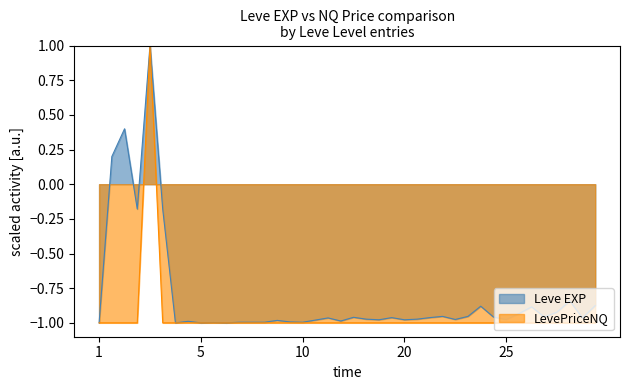

What is the maximum value for LevePriceNQ?

1.0